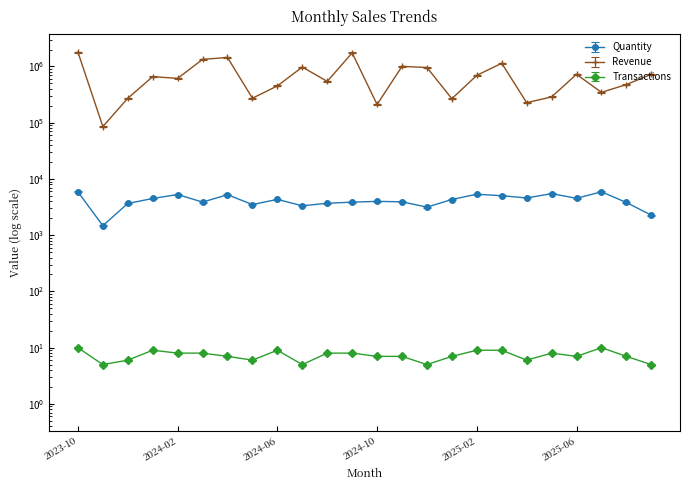

How many distinct data groups are displayed?

3